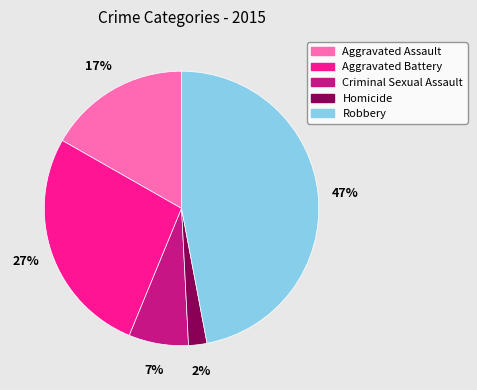

To the nearest percent, what is the difference between the largest and smallest slice percentages?

45%